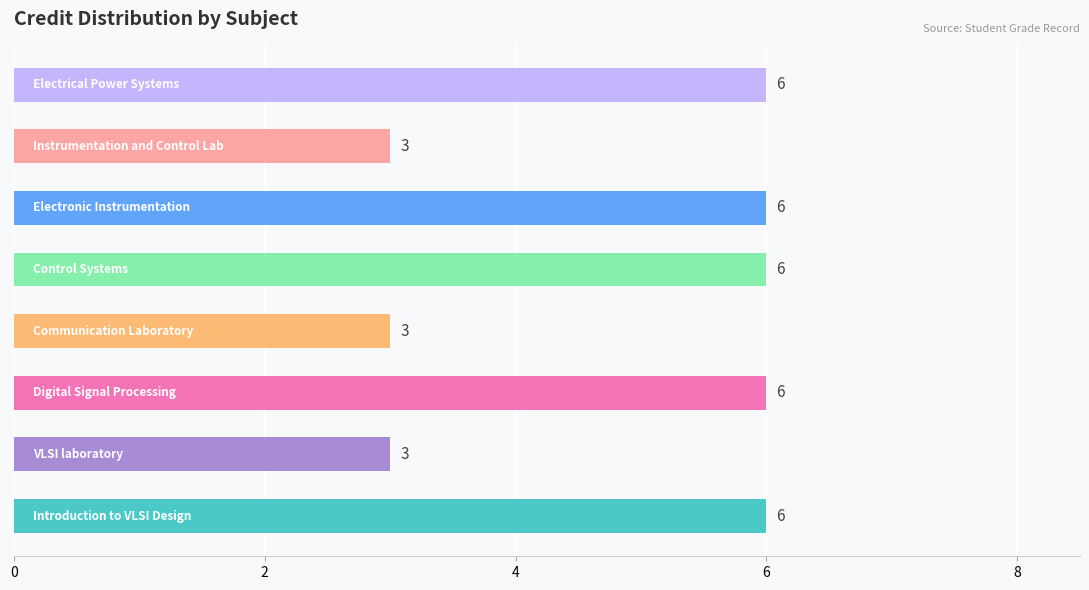

What is the difference between the maximum and minimum values?

3